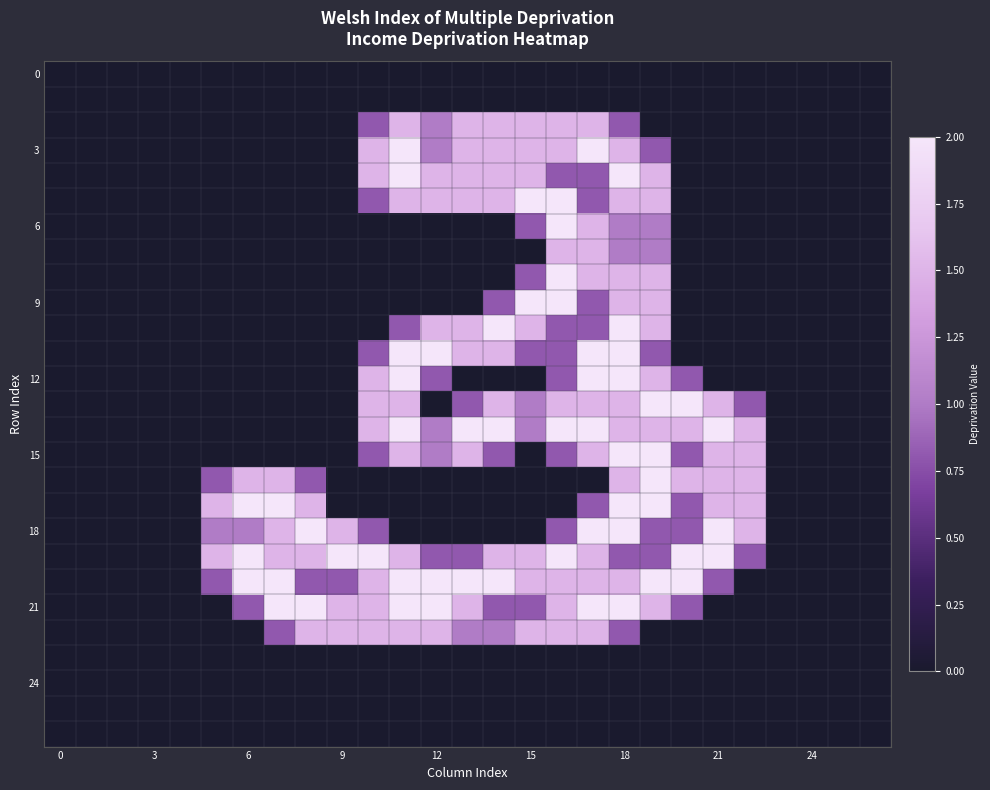

At which category does the chart reach its peak across all series?

11